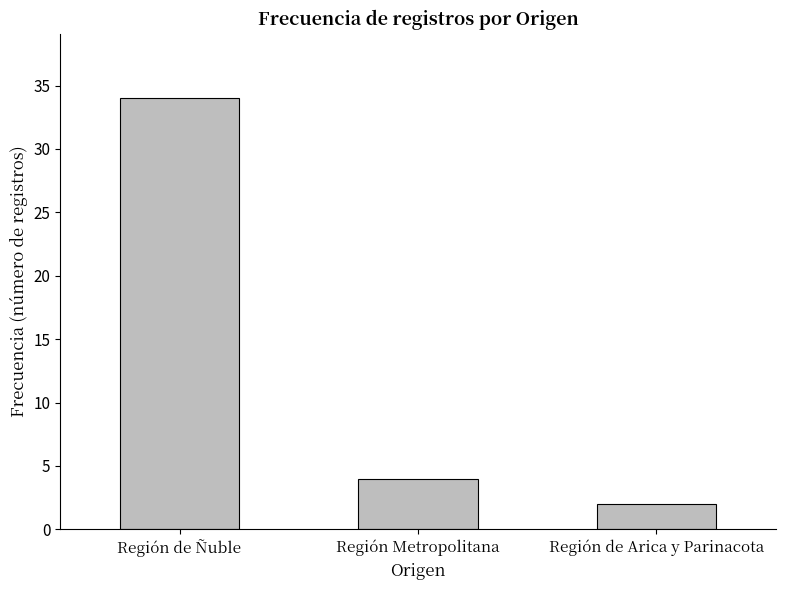

Reading left to right, what are all the values shown in this chart?

Región de Ñuble=34	Región Metropolitana=4	Región de Arica y Parinacota=2